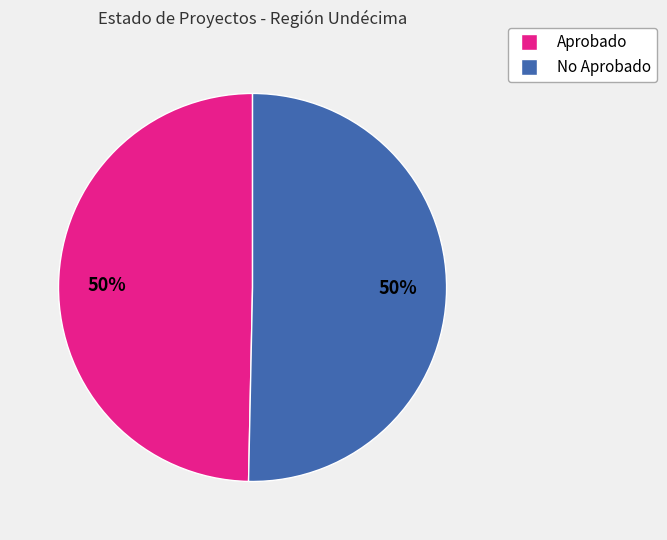

To the nearest percent, what is the average slice percentage?

50%